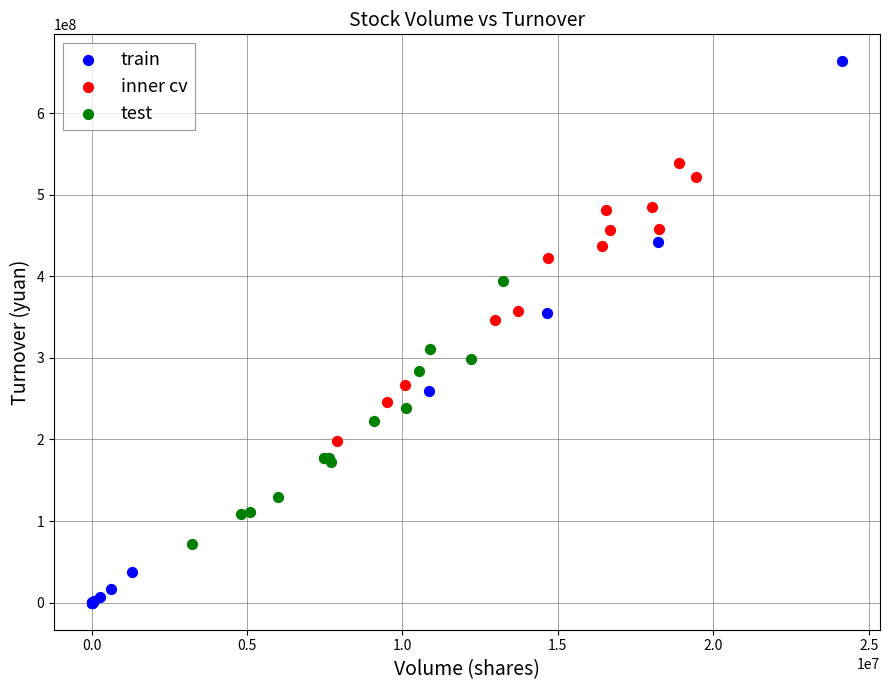

Which series contains the lowest Y value?

train